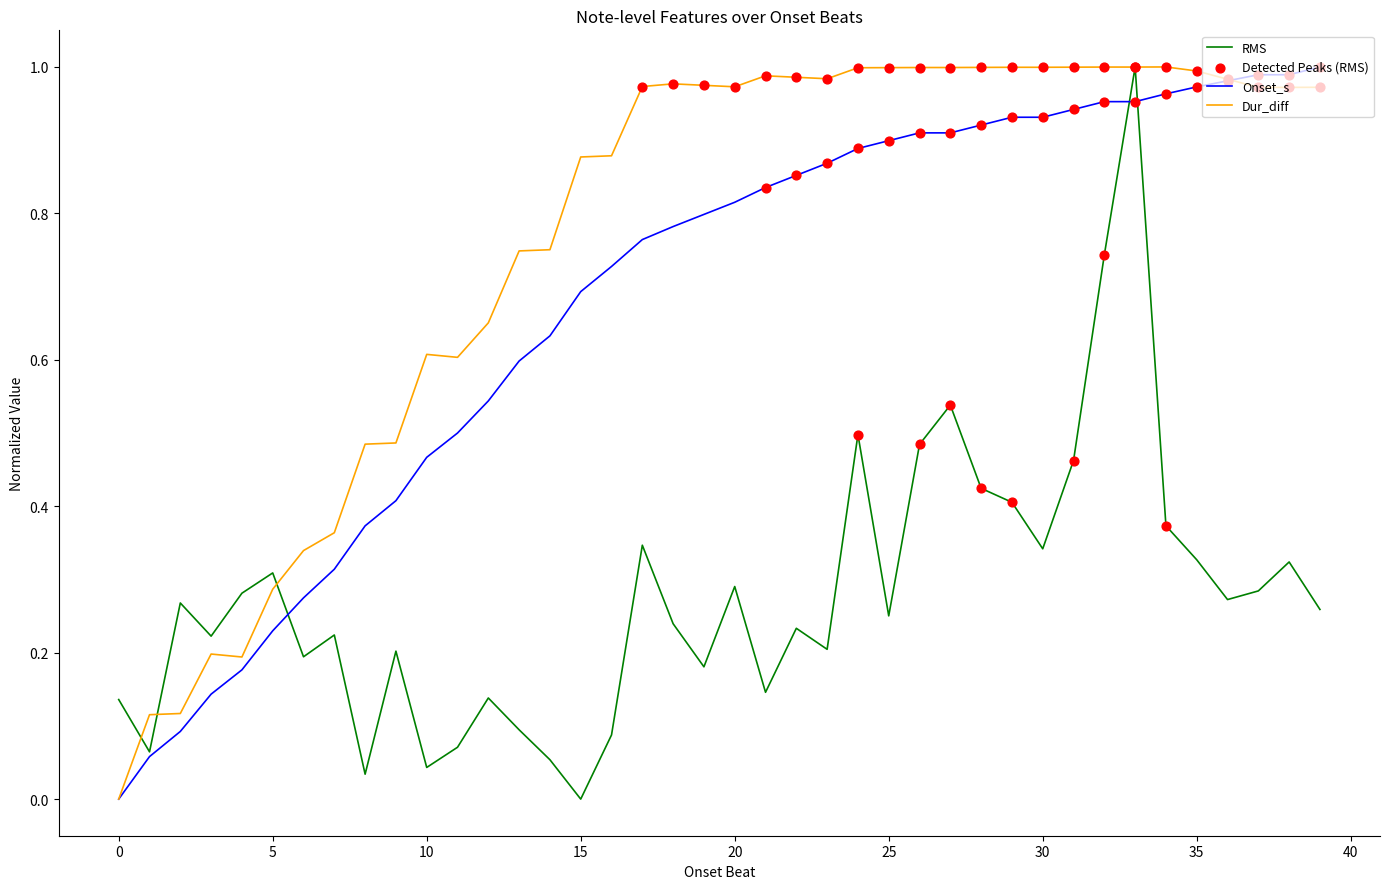

List the series in order of their overall mean, highest first.

Dur_diff, Onset_s, RMS